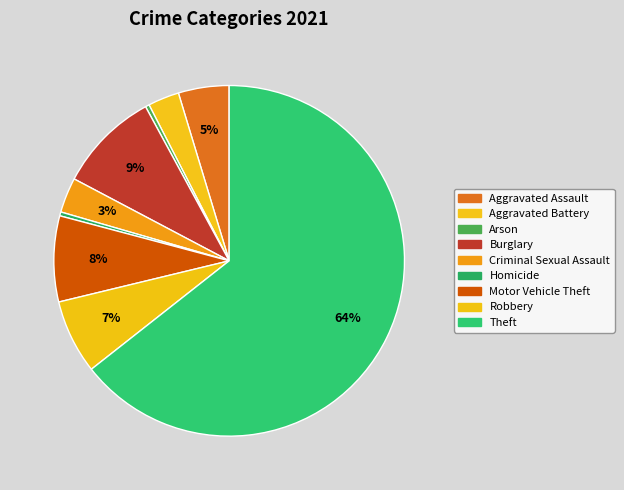

How many segments does this pie chart have?

9